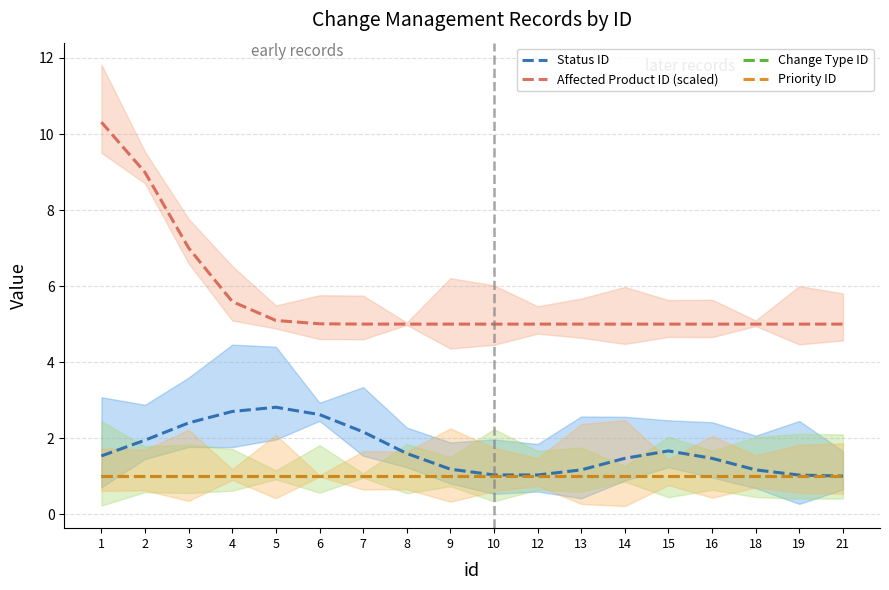

List the labels in order of Affected Product ID (scaled) value, largest first.

1, 2, 3, 4, 5, 6, 7, 8, 9, 10, 12, 13, 14, 15, 16, 18, 19, 21